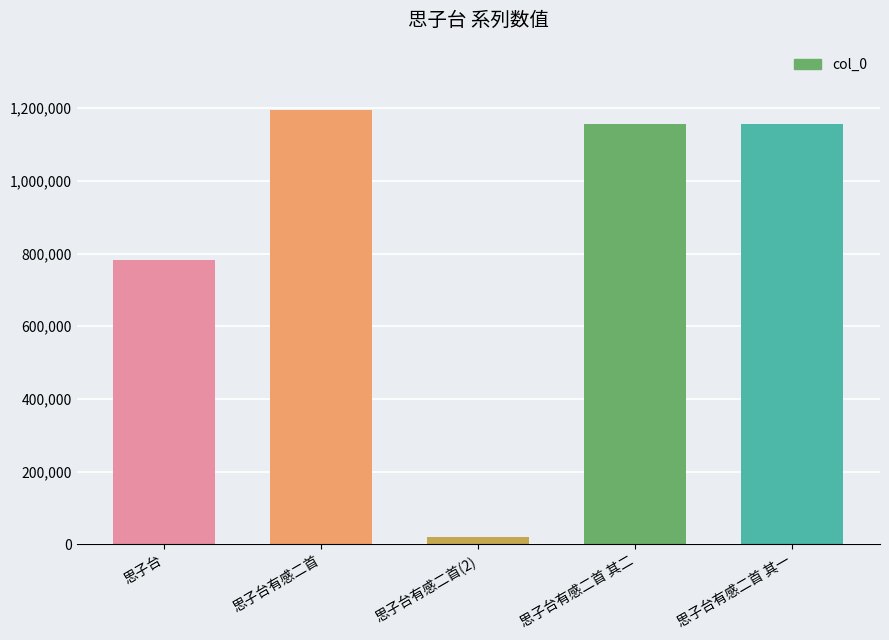

Where is the data nearest to the value 606342?

思子台